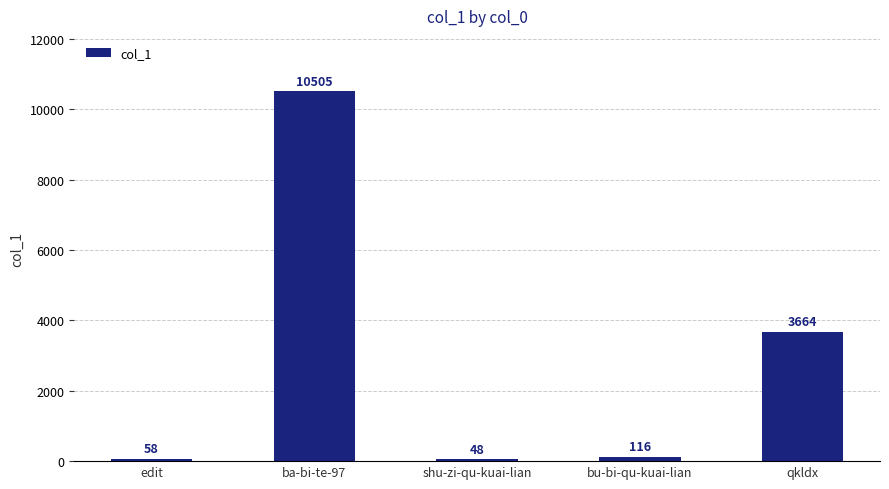

Reading right to left, transcribe all the data shown in this chart.

3664	116	48	10505	58